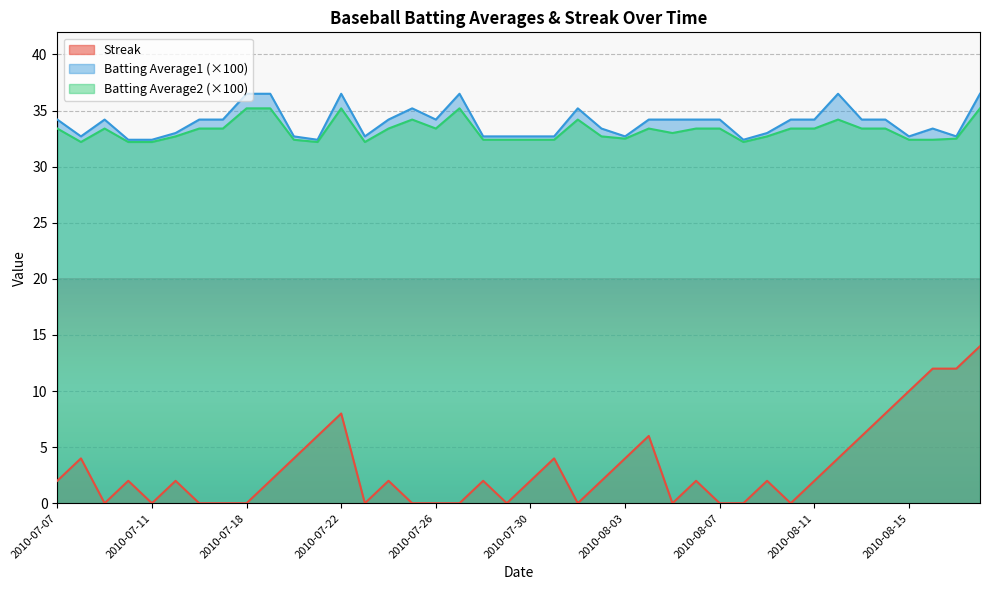

Does the chart display data point markers on the line(s)?

No